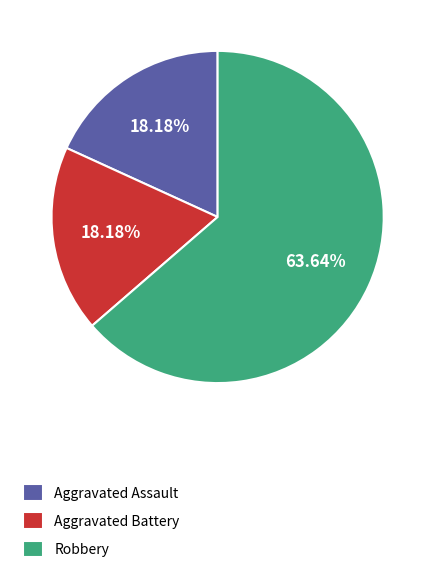

How many slices are in this pie chart?

3